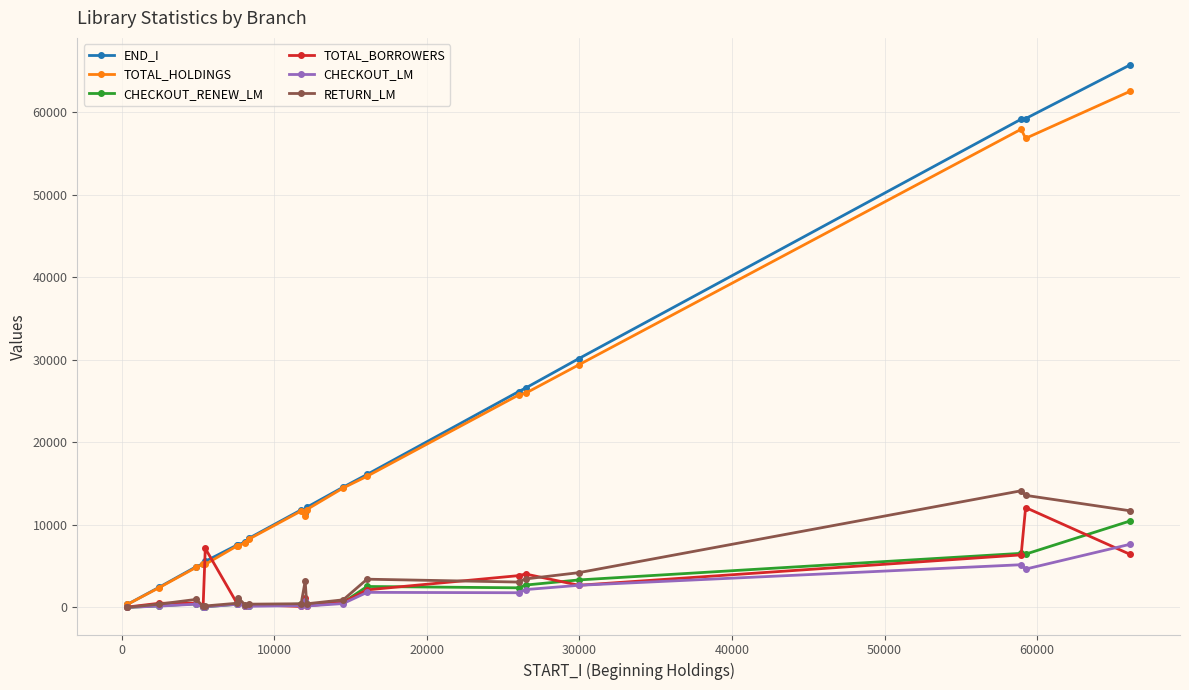

What is the maximum value for TOTAL_BORROWERS?

12090